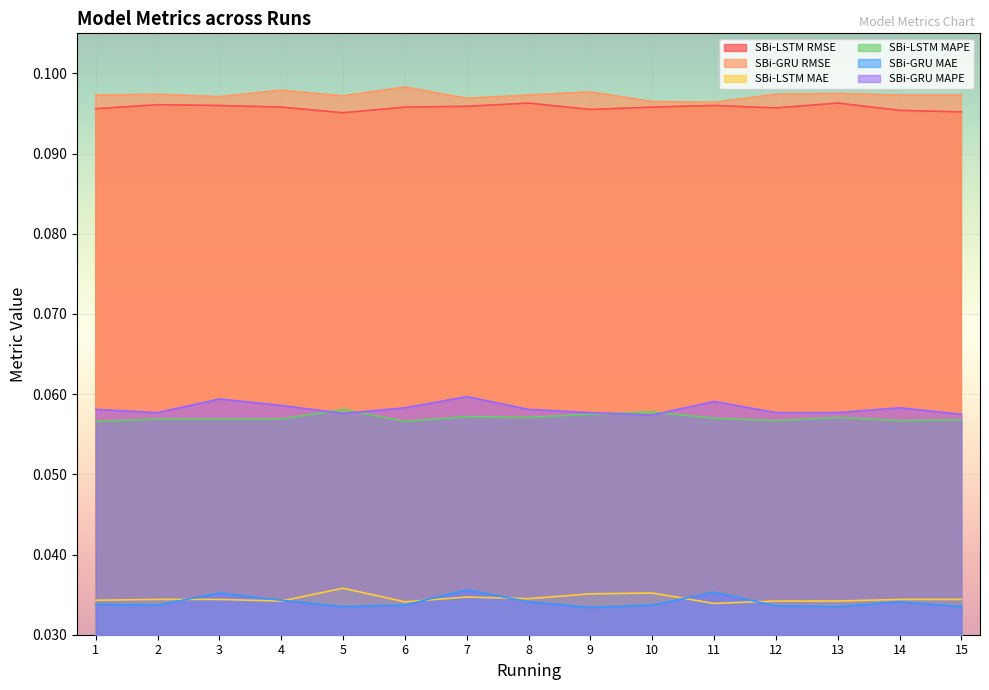

How many lines are shown in the chart?

6